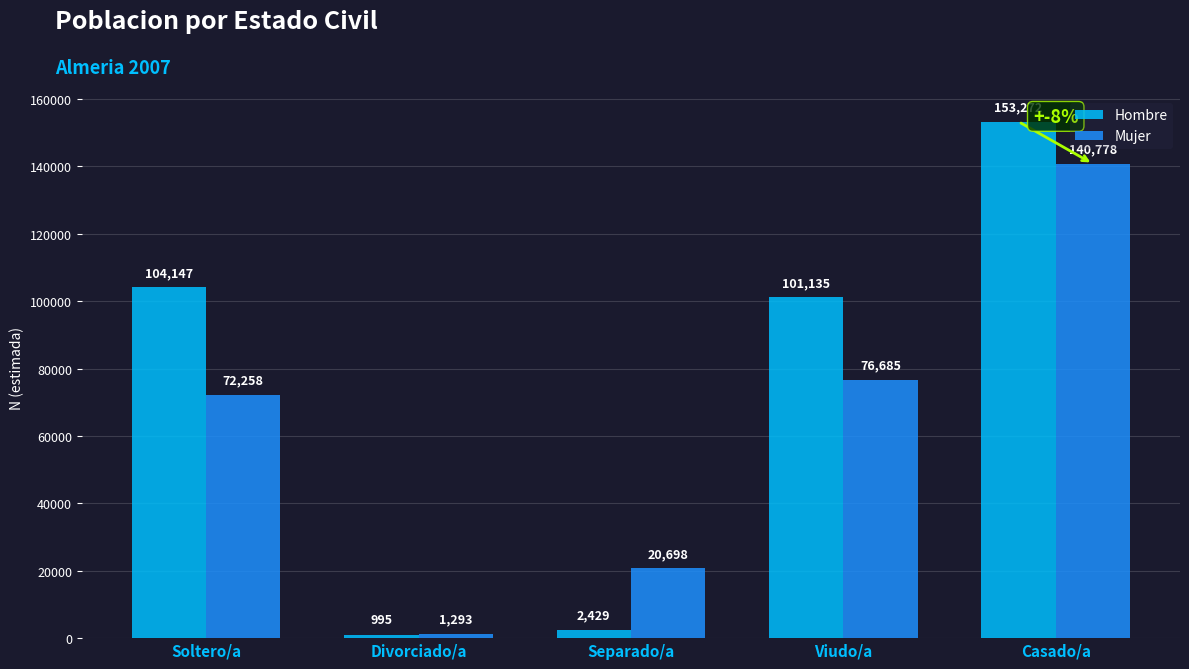

The value of Hombre at Viudo/a is 101135. True or false?

True